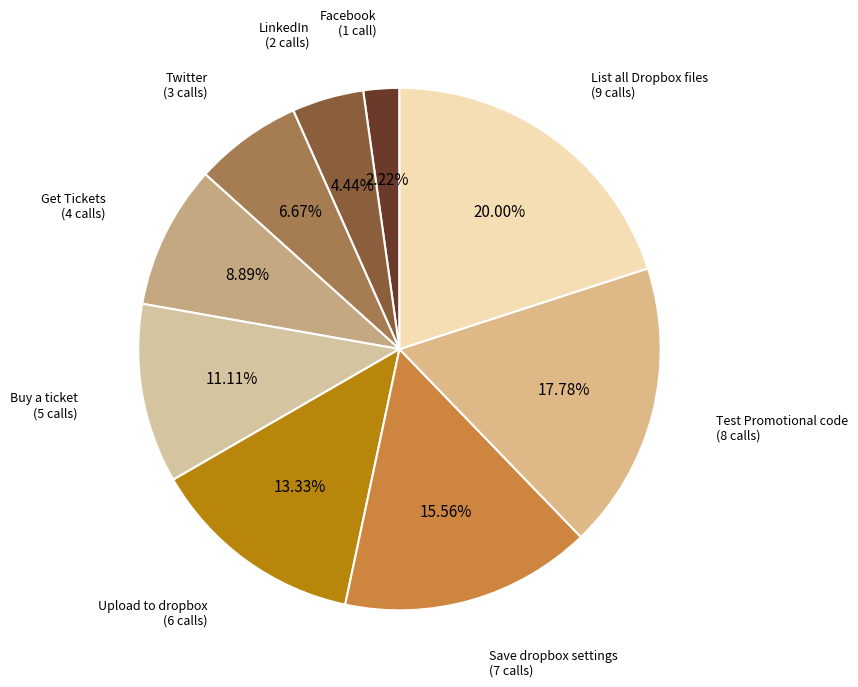

To the nearest percent, what is the difference between the Facebook and Test Promotional code slice percentages?

16%